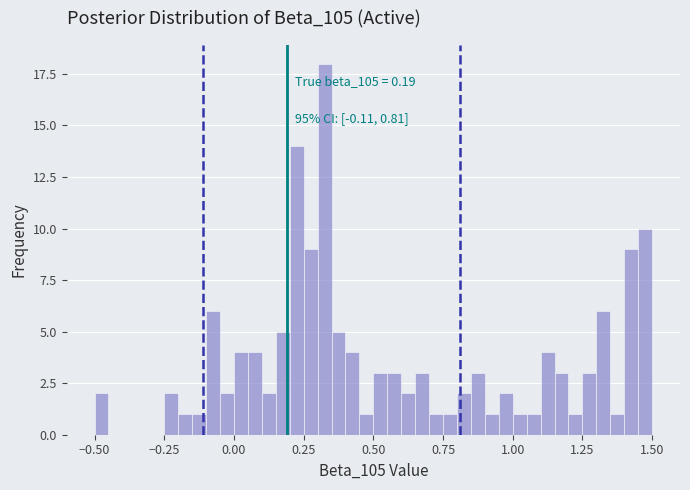

Read against the x-axis, roughly where is the centre of the tallest bar?

0.35